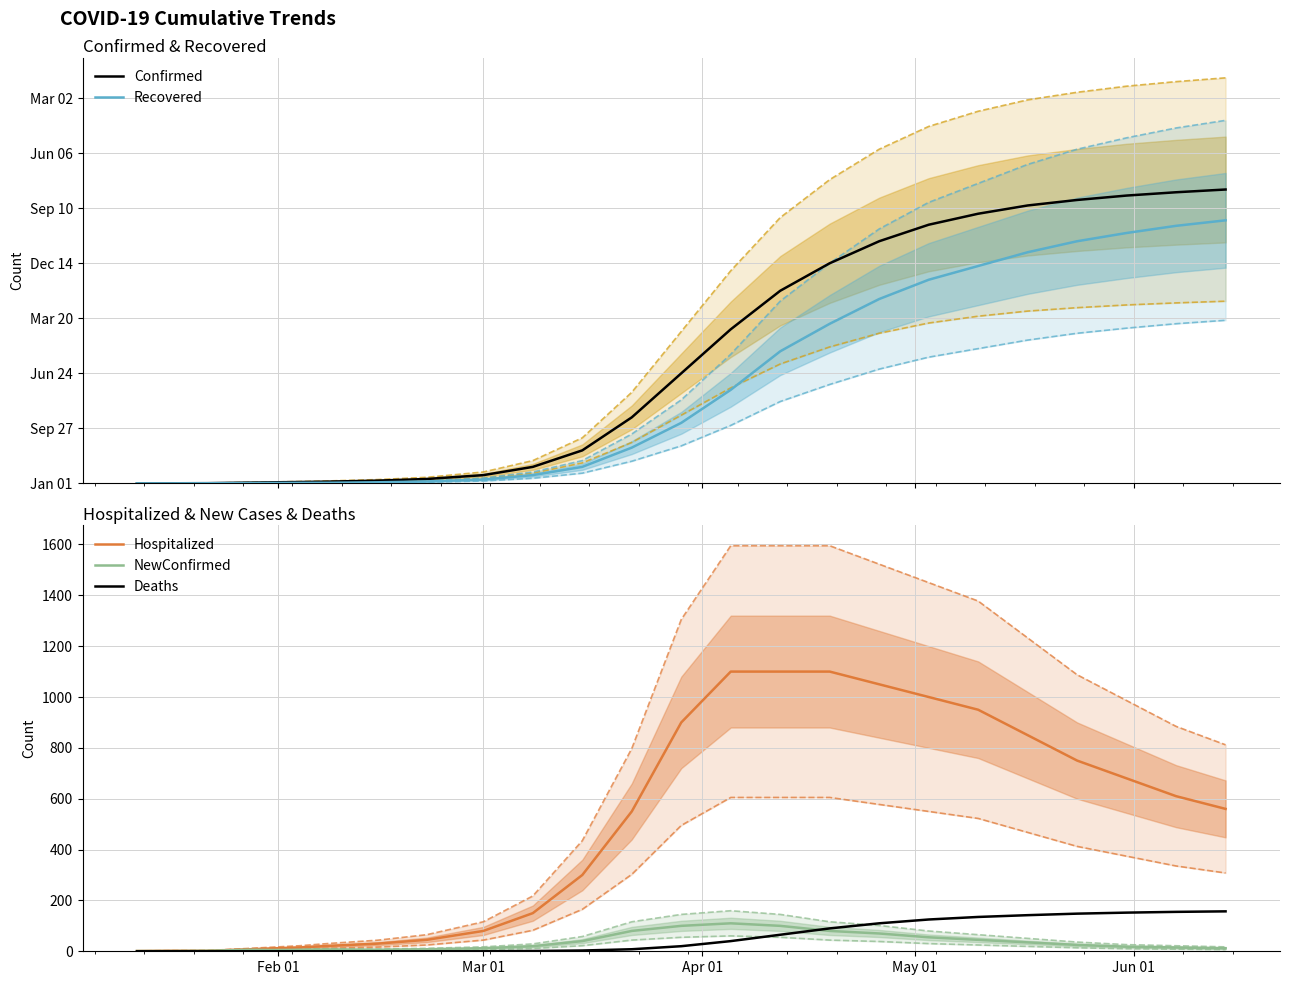

What is the difference between the second highest and minimum values in the Hospitalized series?

1099